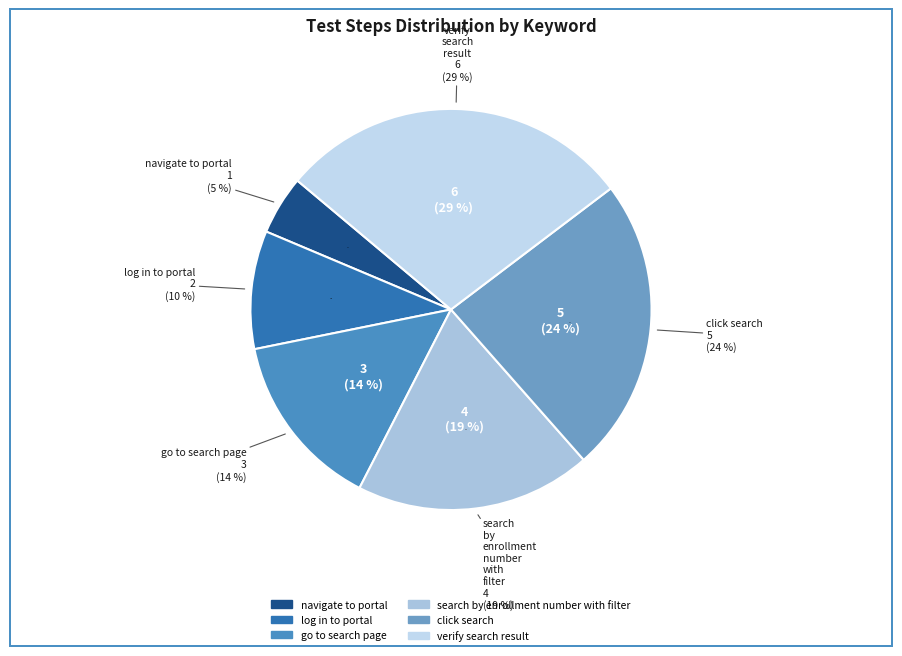

True or false: go to search page accounts for 9% of the total.

False